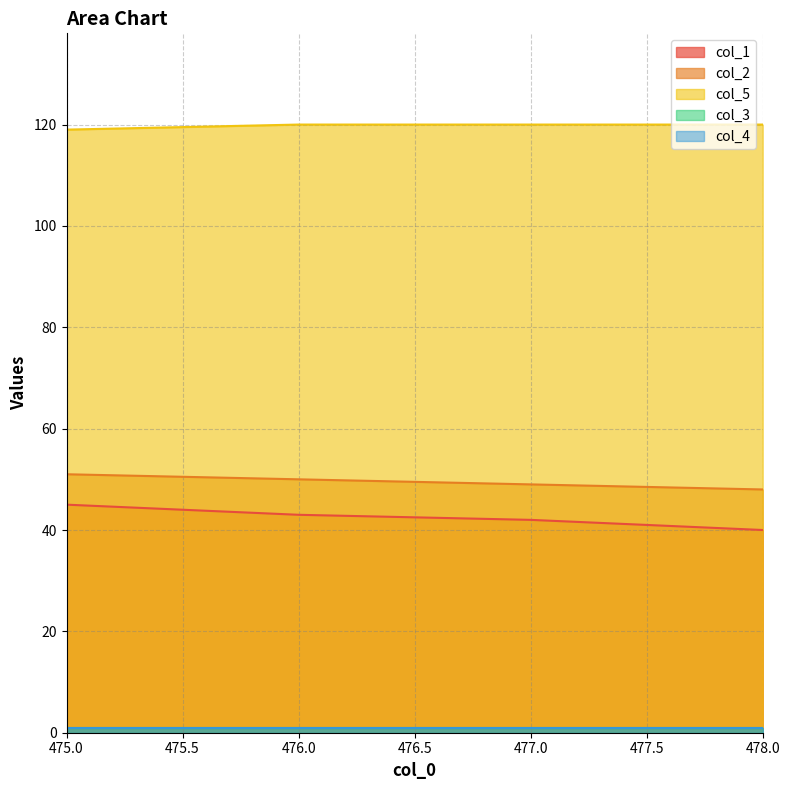

What is the minimum value shown in the chart?

40